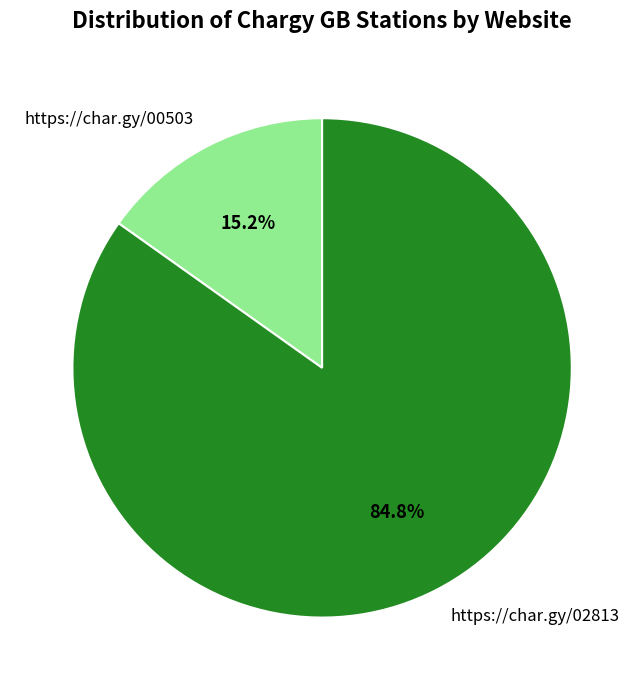

Rank the categories by value from lowest to highest.

https://char.gy/00503, https://char.gy/02813